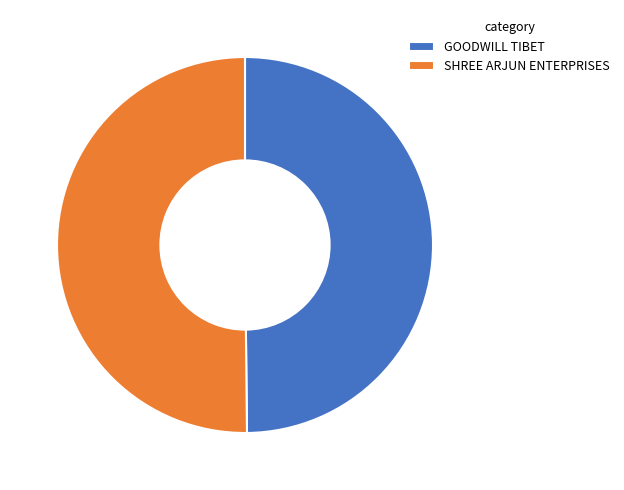

What is the ratio of the value at GOODWILL TIBET to the value at SHREE ARJUN ENTERPRISES?

1.0